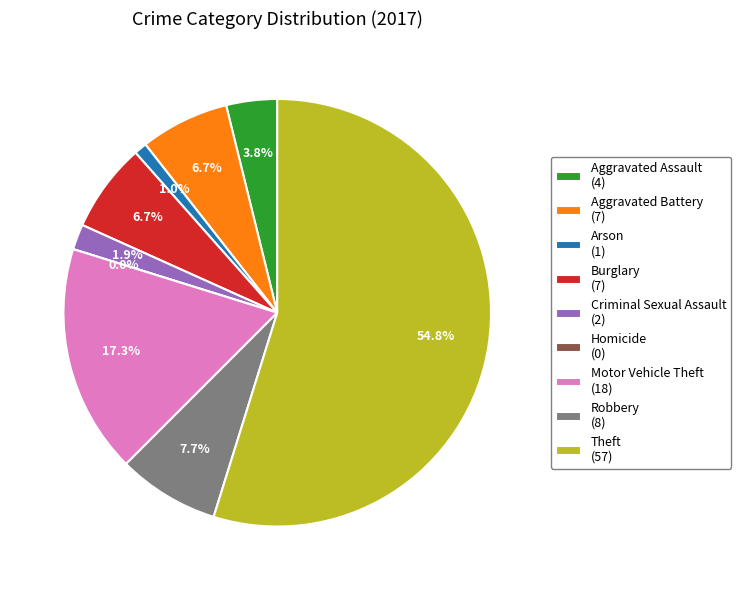

Which category has the biggest portion of the pie?

Theft